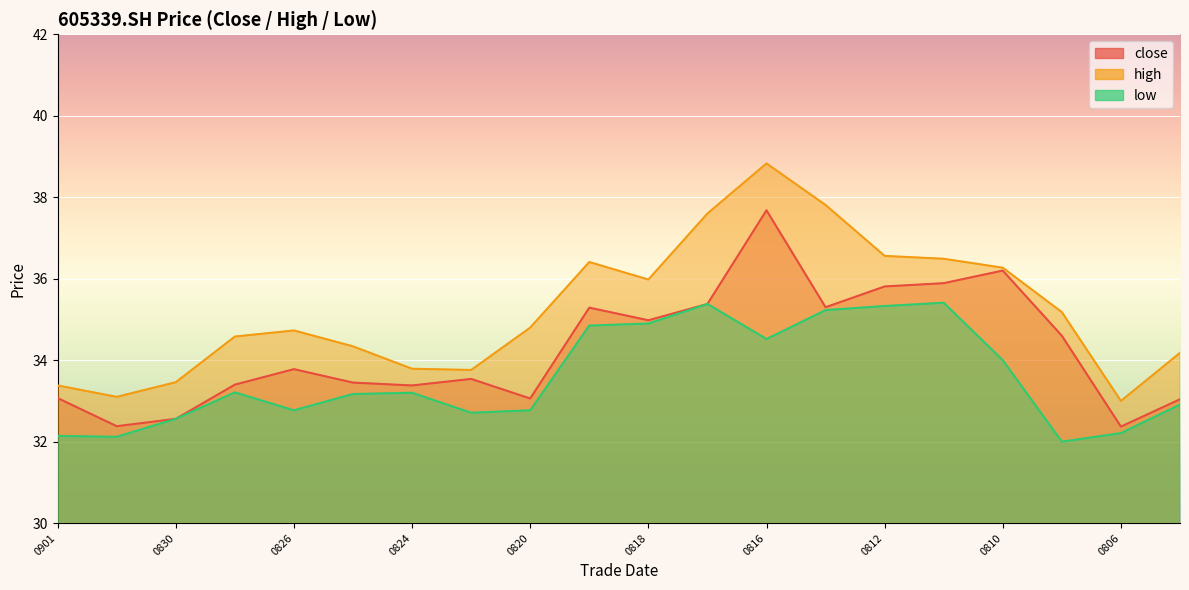

What is the difference between the second highest and second lowest values in the high series?

4.7